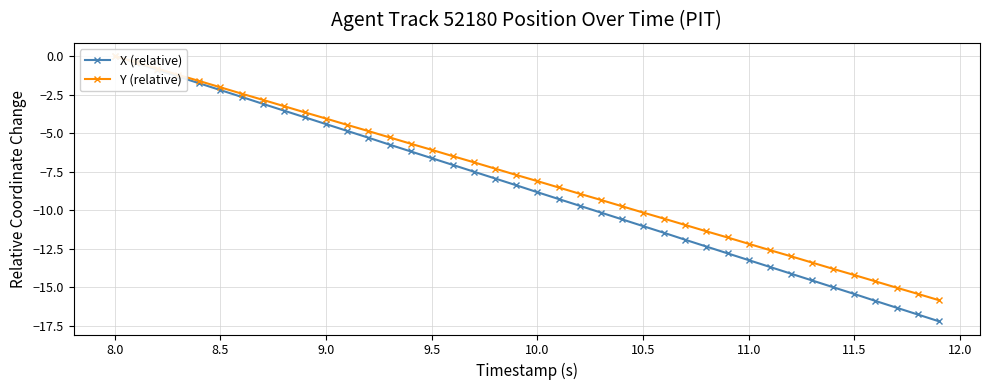

Which series has the largest range (max minus min)?

X (relative)